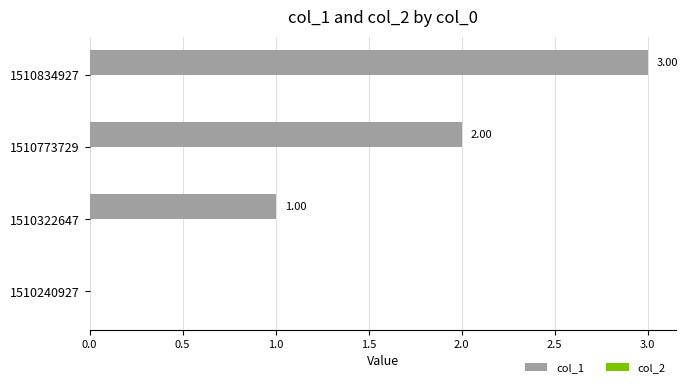

What is the ratio of the value at 1510322647 to the value at 1510773729?

0.5